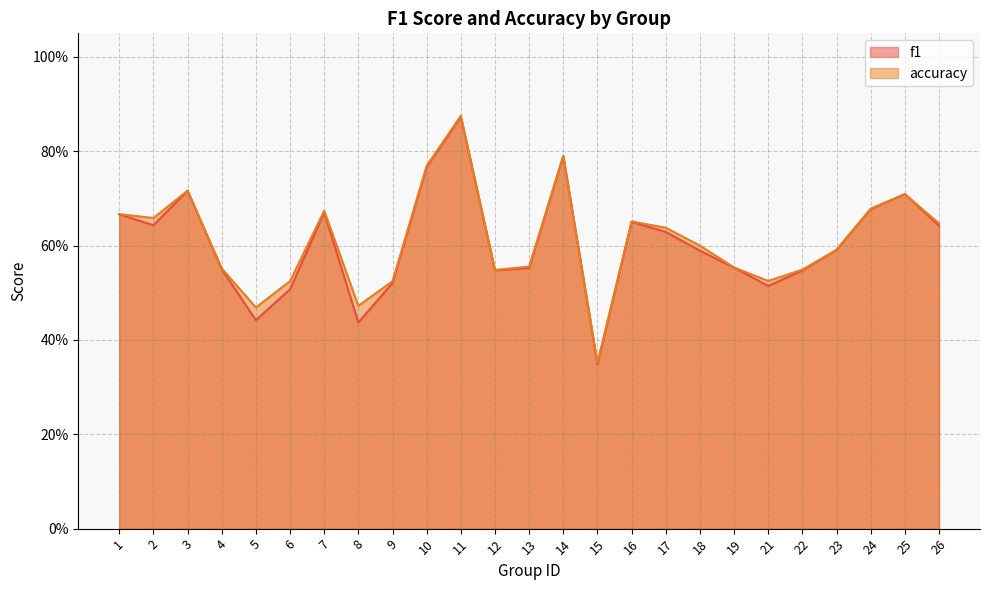

At which category does accuracy reach its first local valley?

2